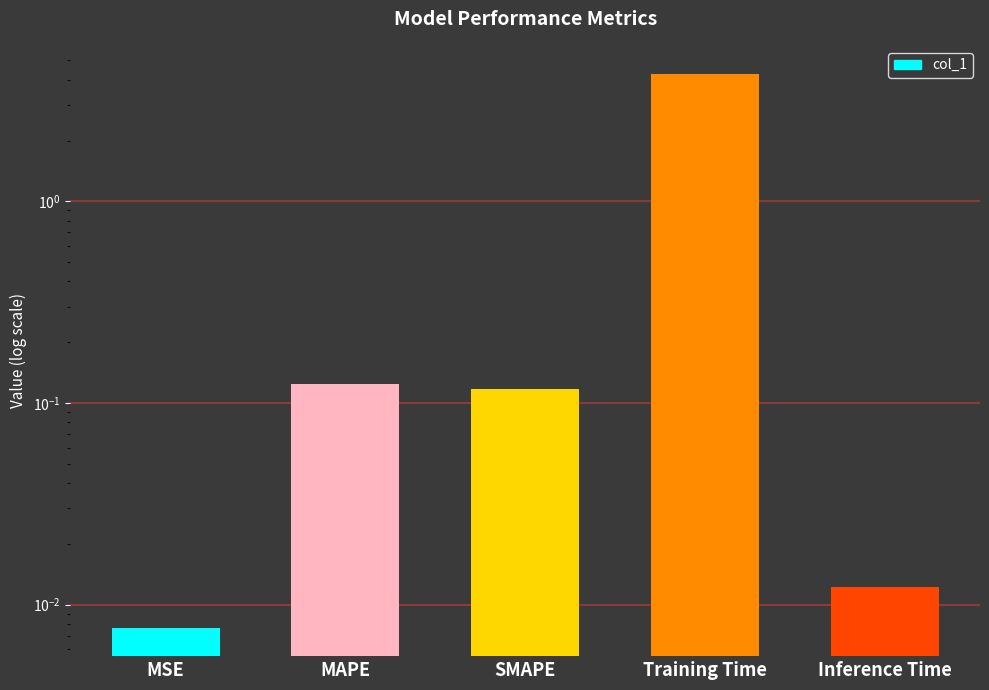

What is the greatest value displayed?

4.3